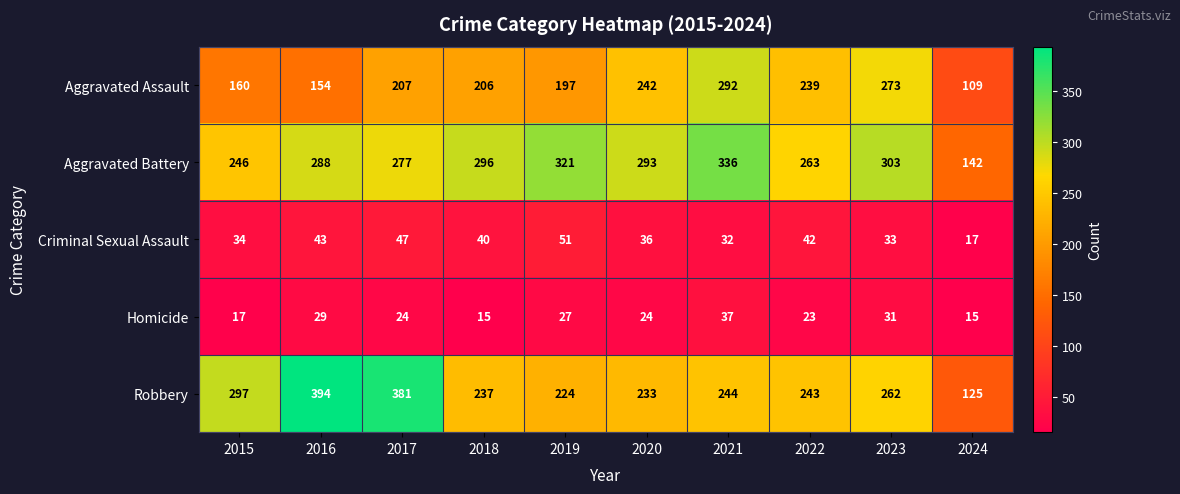

What is the difference between the maximum and minimum values in the Aggravated Battery series?

194